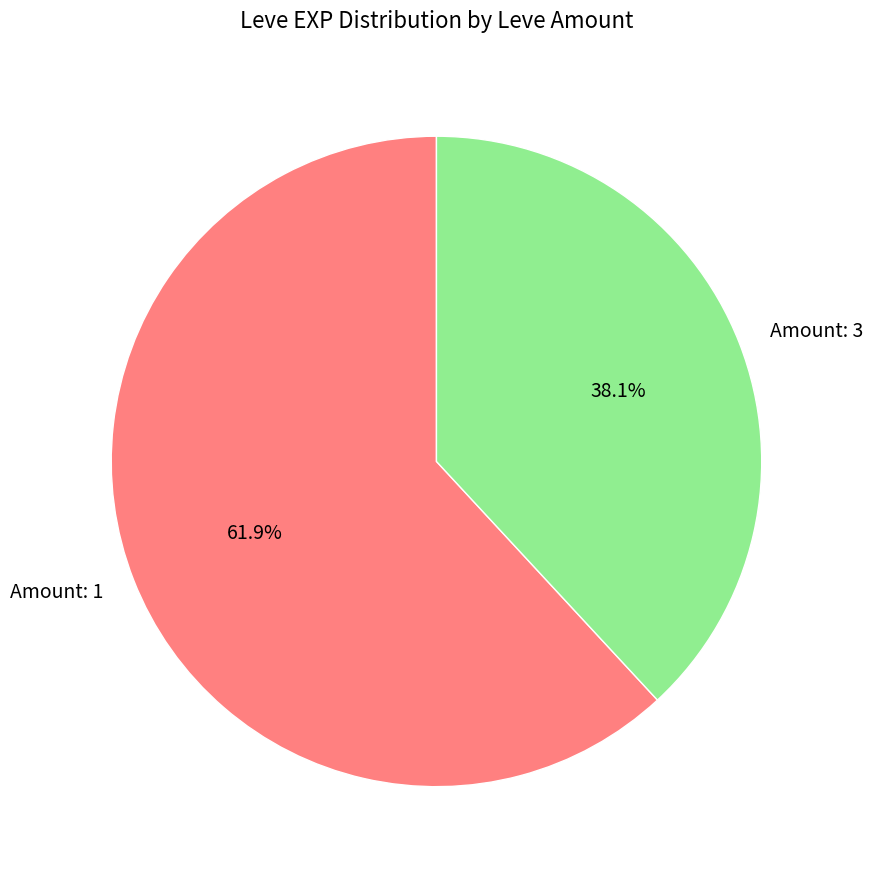

What percentage do Amount: 3 and Amount: 1 together represent?

100.0%